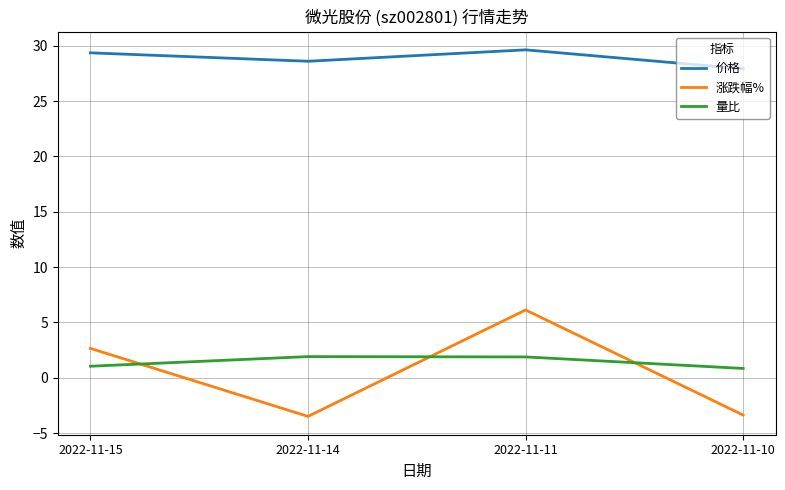

At how many categories does at least one series exceed 14?

4